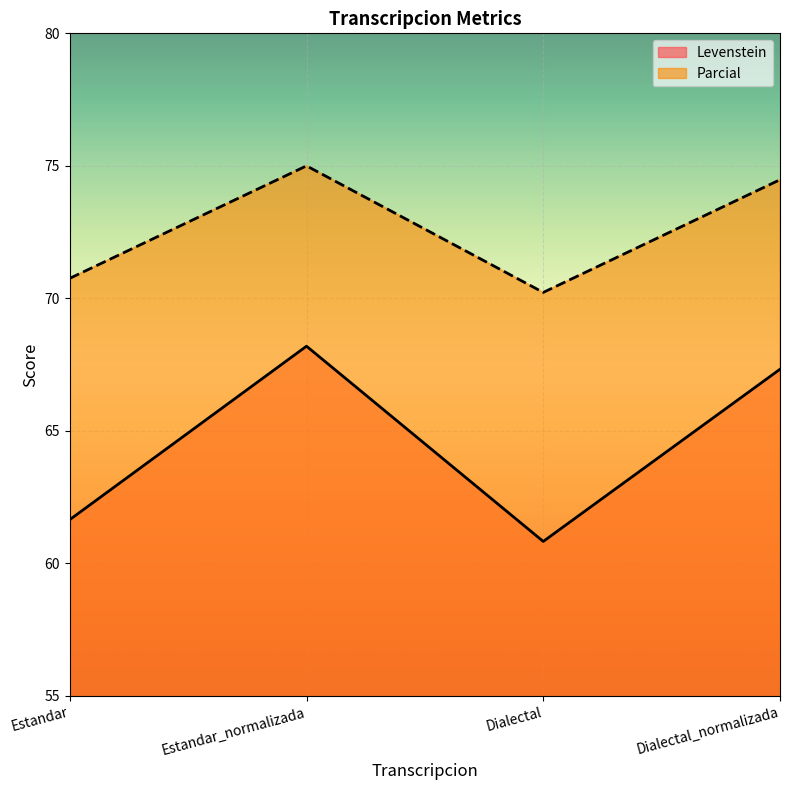

At which label does Levenstein first exceed 67?

Estandar_normalizada